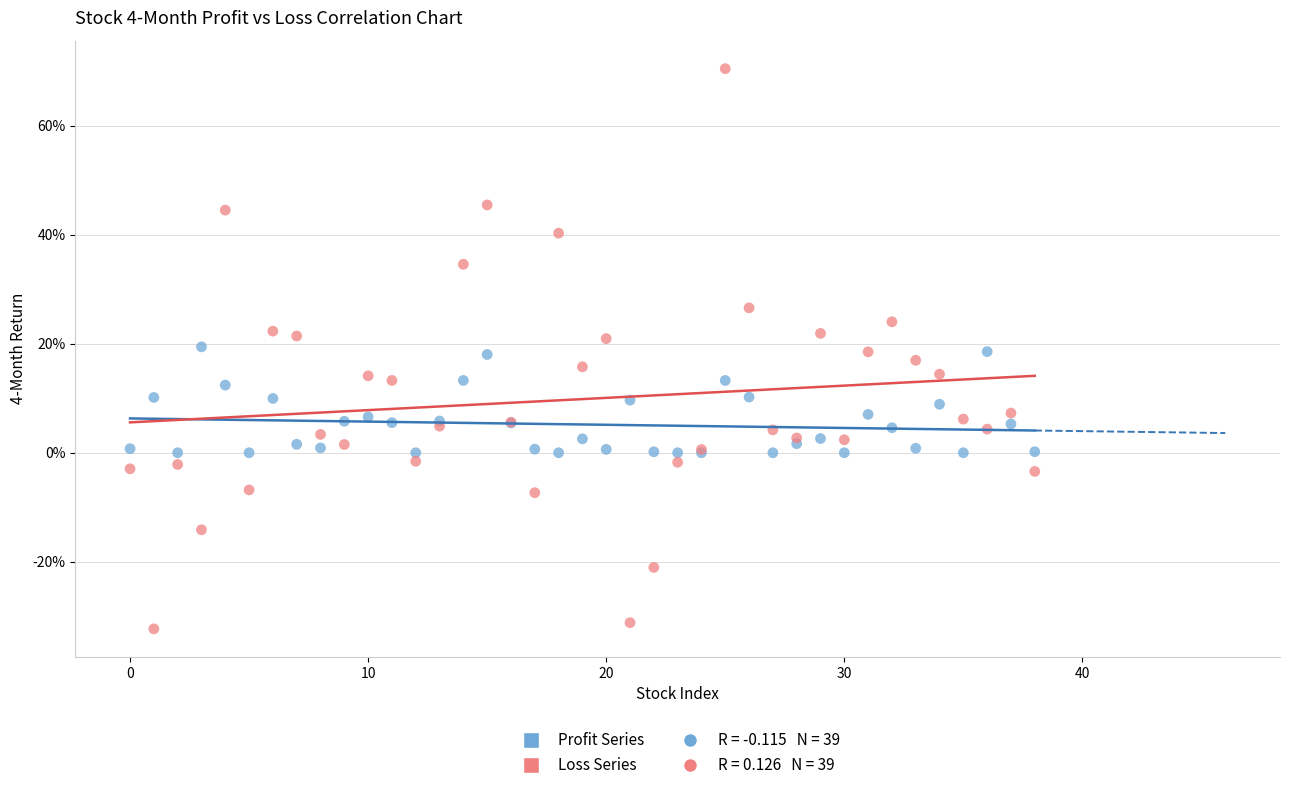

Which series contains the highest Y value?

Loss Series